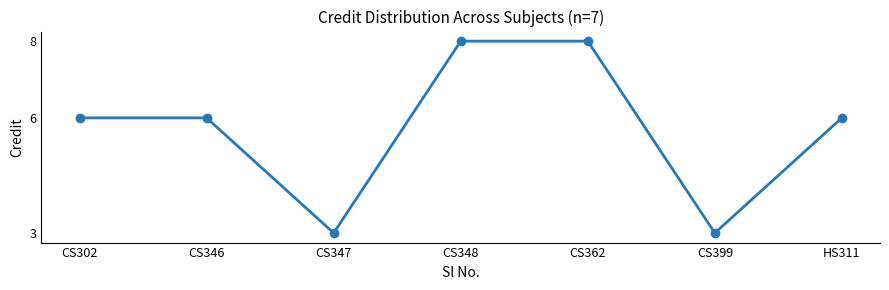

What is the smallest value displayed?

3